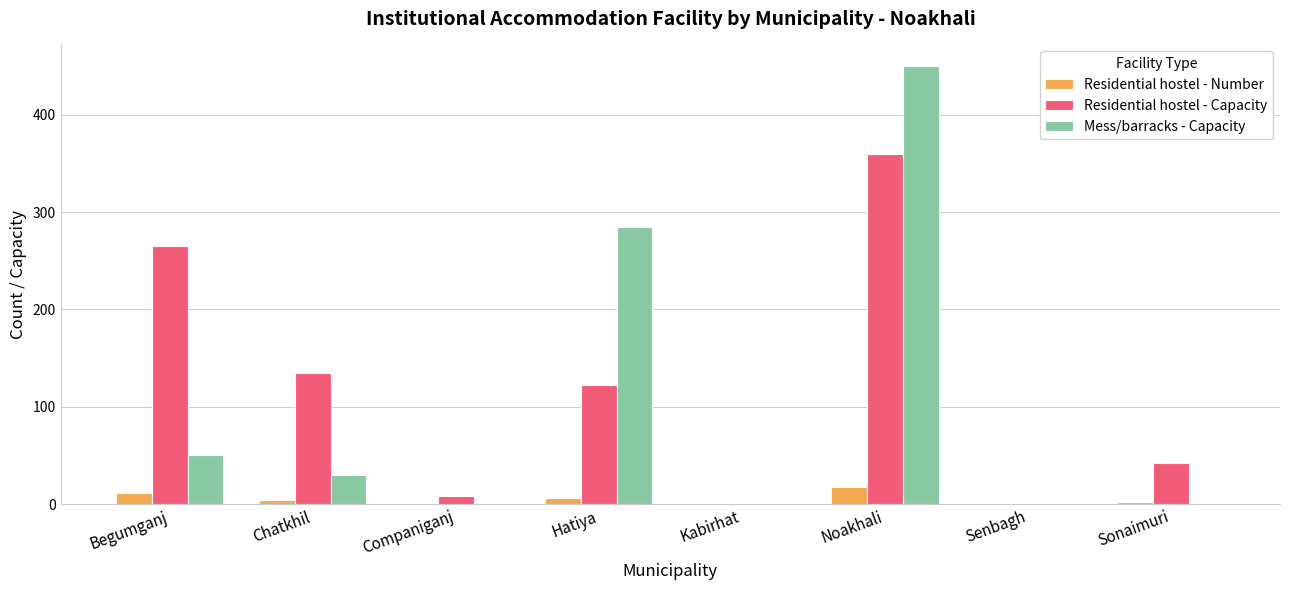

Which category has the highest value across all series?

Noakhali